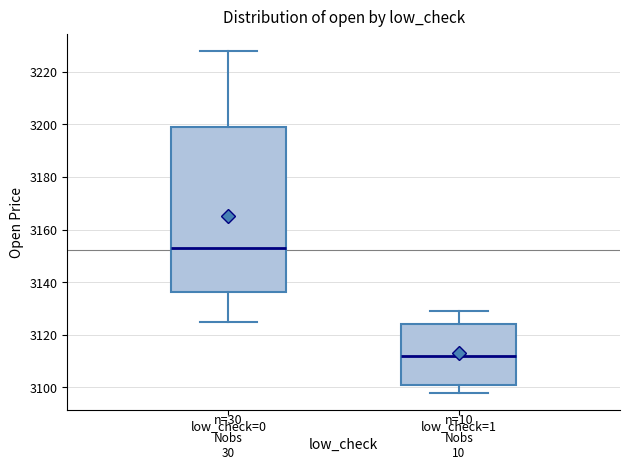

Where is the lower edge of the box for low_check=1 on the y-axis? The values are not printed on the chart, so give them approximately, as read against the axis.

3100